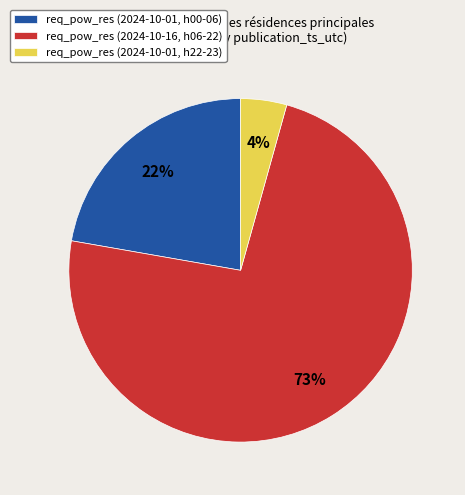

Count the number of slices in the pie.

3